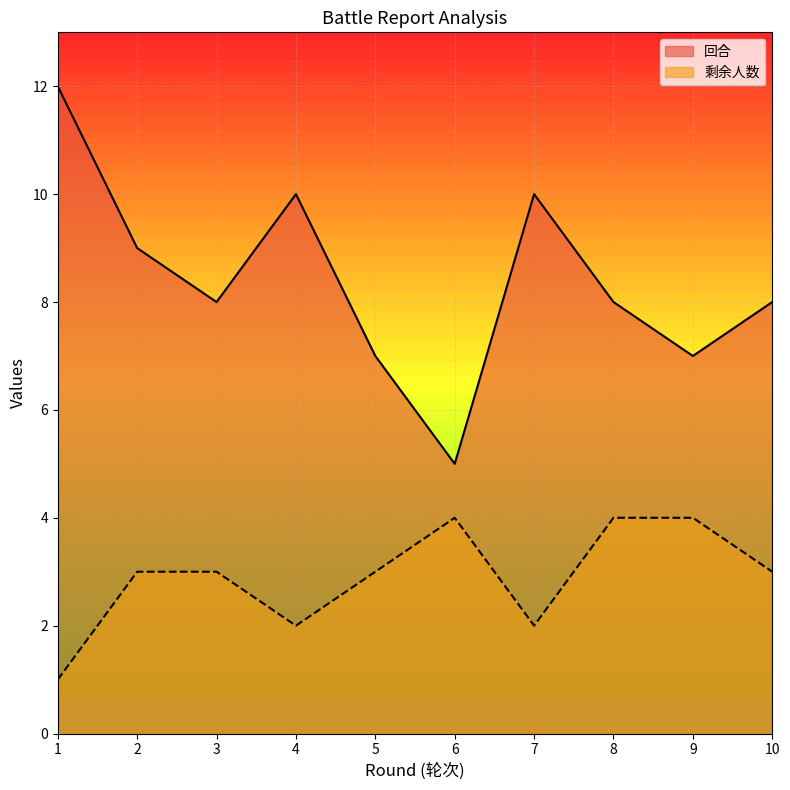

The 回合 series shows 6 at 7. True or false?

False